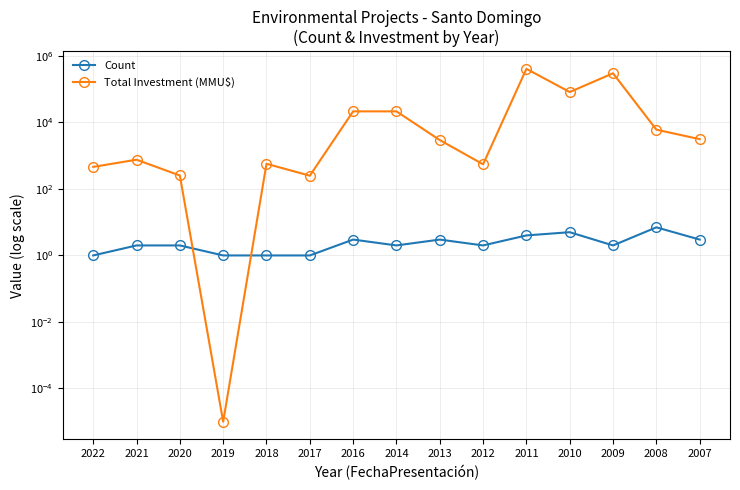

At which category is the sum across all series the highest?

2011